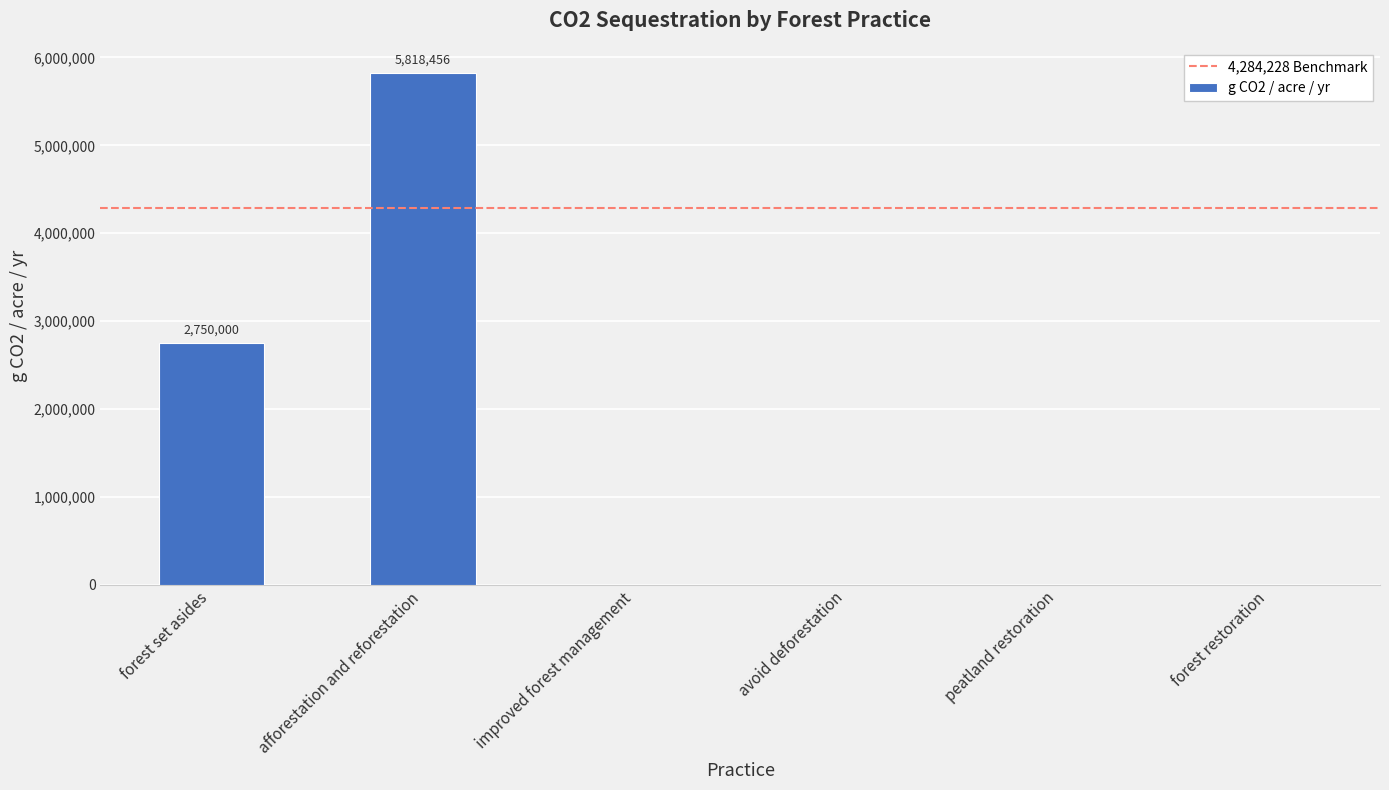

Is it true that the value at peatland restoration is 0.0?

True